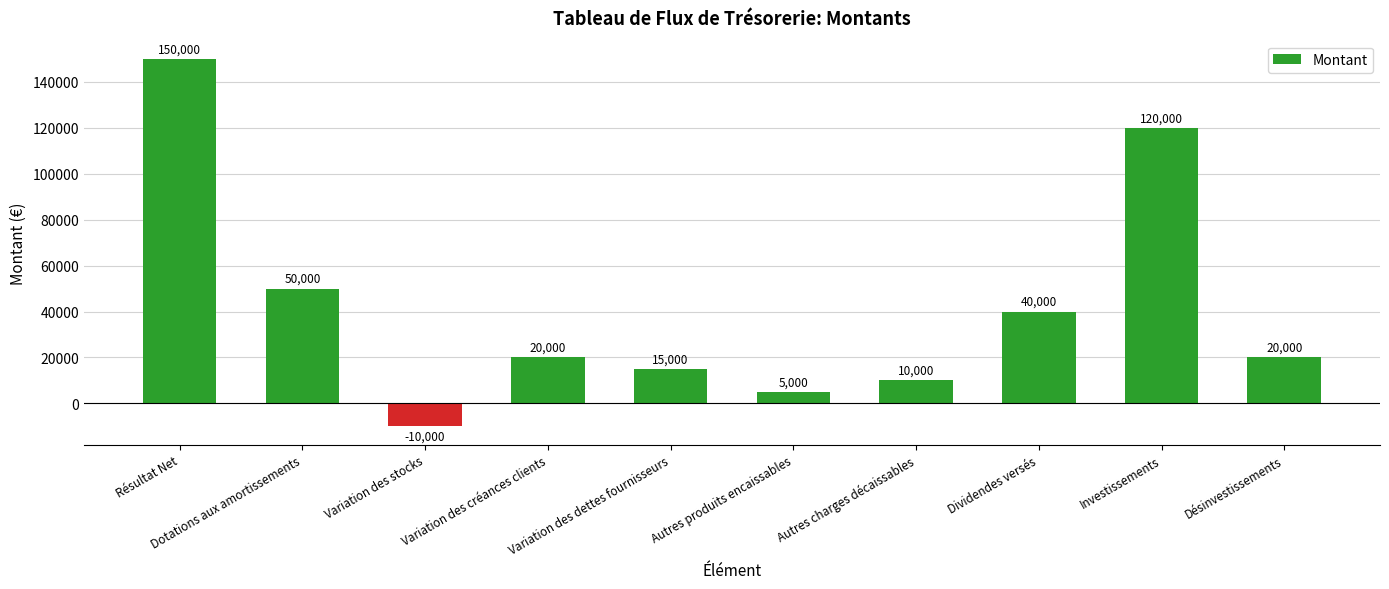

What position from the right is Autres charges décaissables?

4